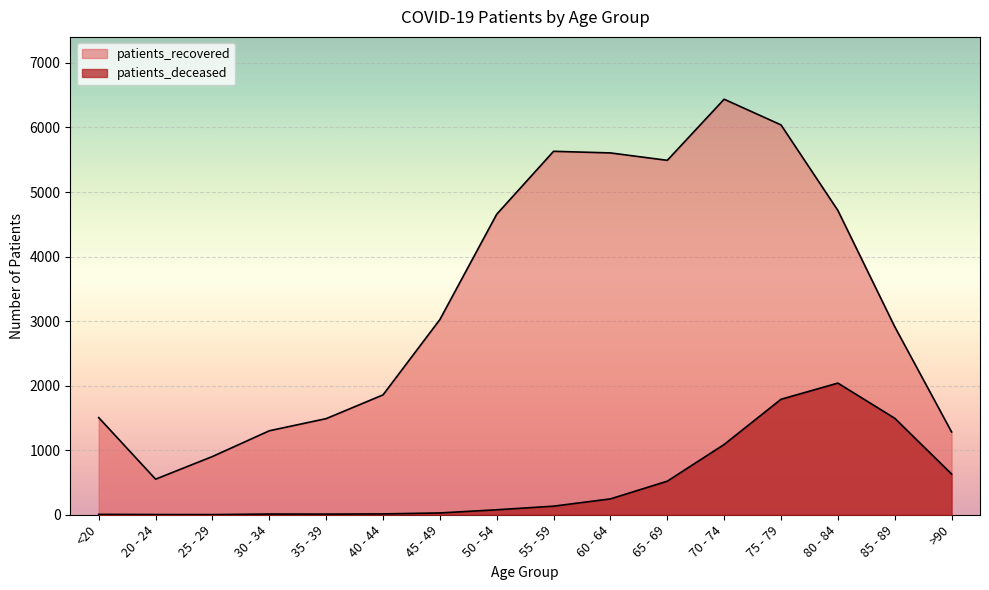

True or false: patients_deceased and patients_recovered intersect in this chart.

False